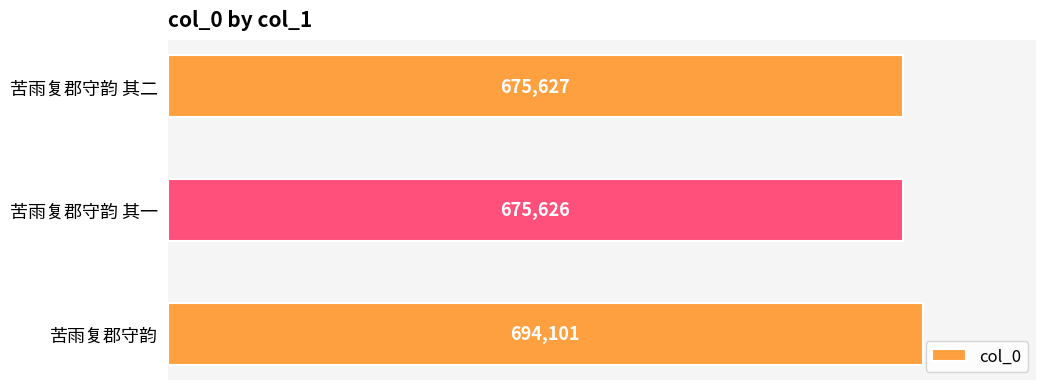

What is the sum of all values?

2045354